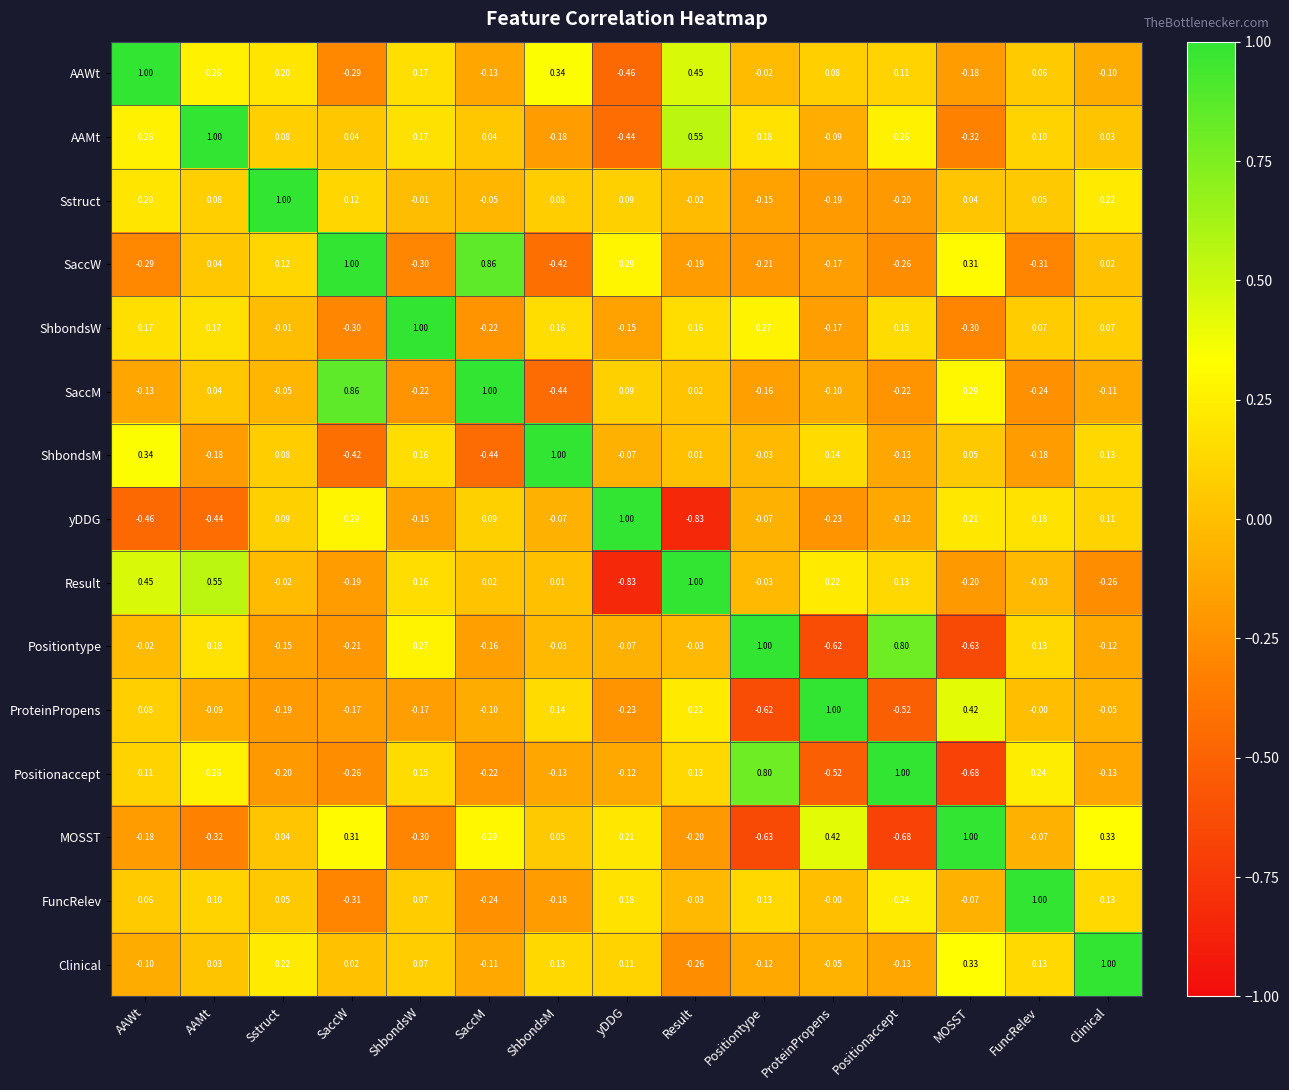

Where does the SaccW series first go above 0?

AAMt